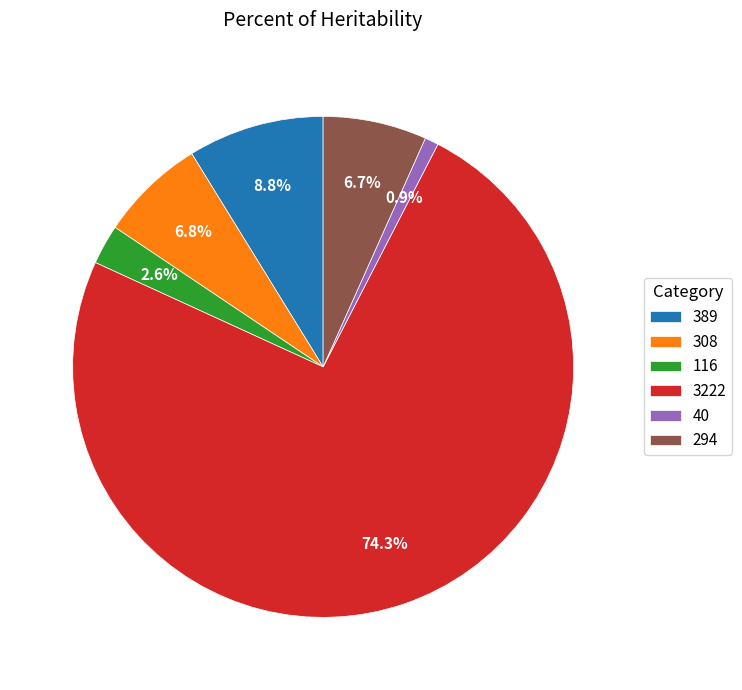

To the nearest percent, what is the difference between the largest and smallest slice percentages?

73%